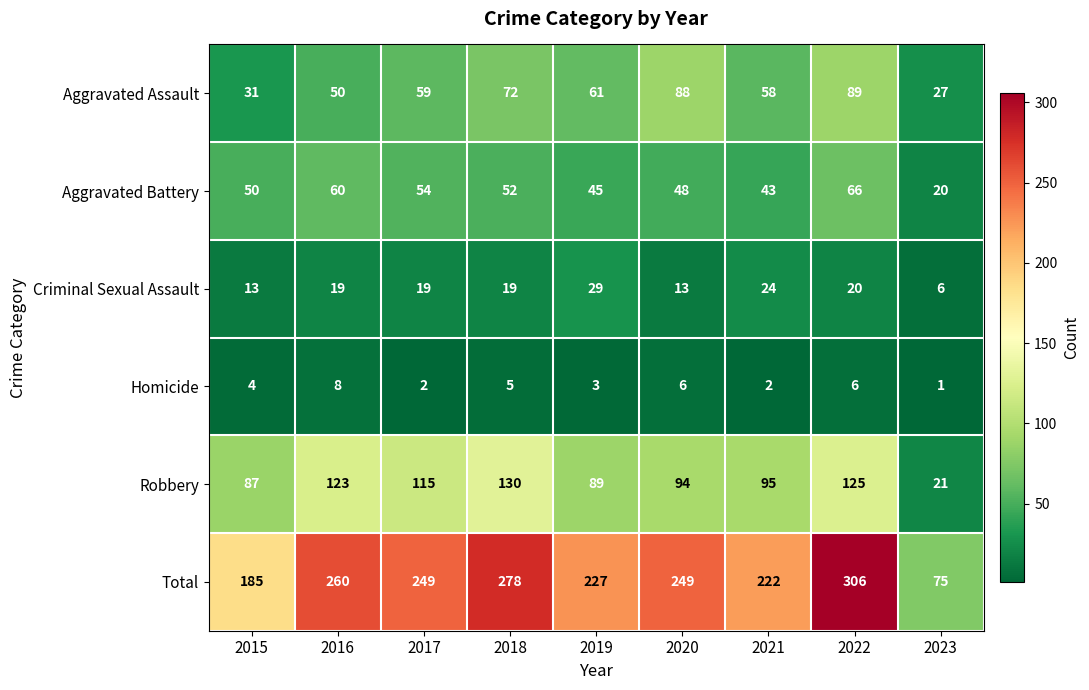

What is the greatest value displayed?

306